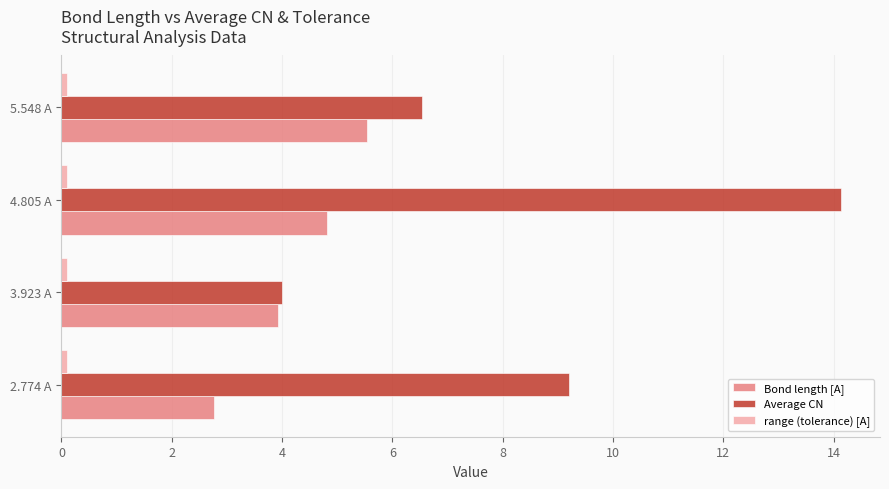

What is the difference between the maximum and minimum values in the Bond length [A] series?

2.8